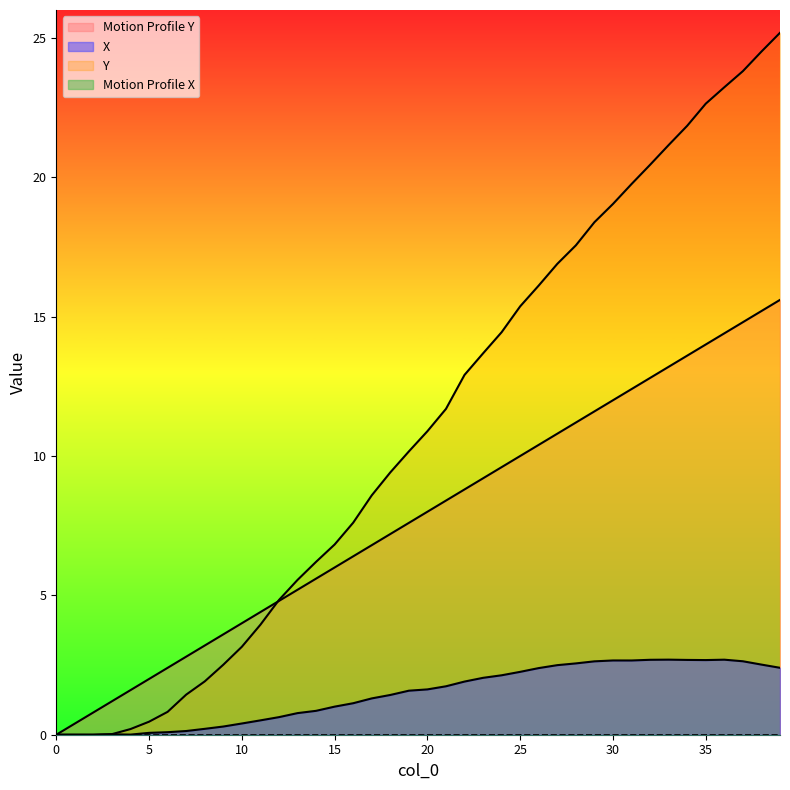

What is the difference between the second highest and minimum values in the Y series?

24.5